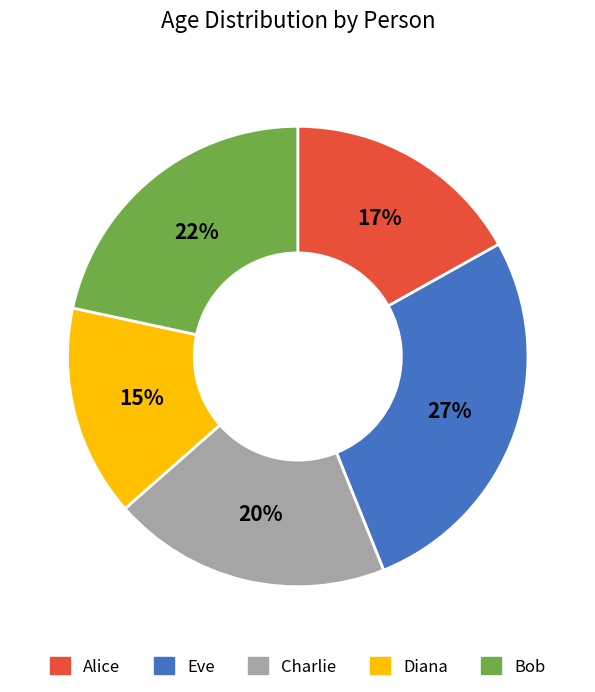

Combined, do Alice and Bob account for over 50%?

No